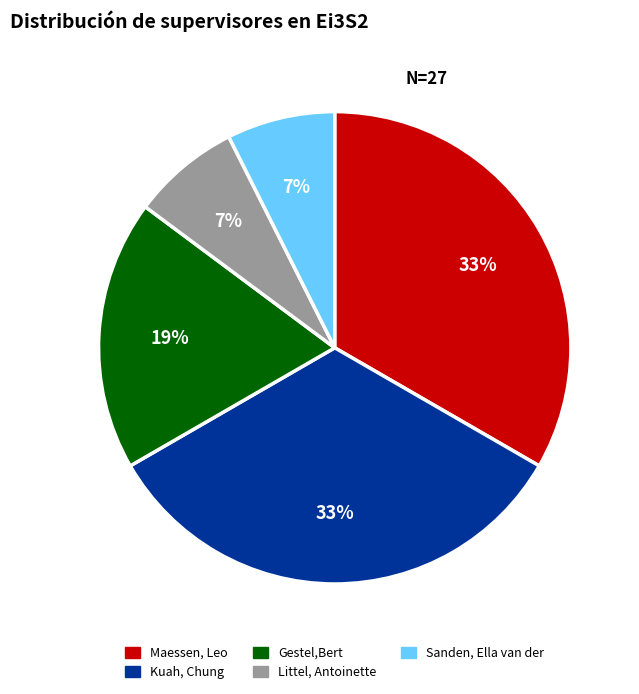

To the nearest percent, what is the difference between the largest and smallest slice percentages?

26%